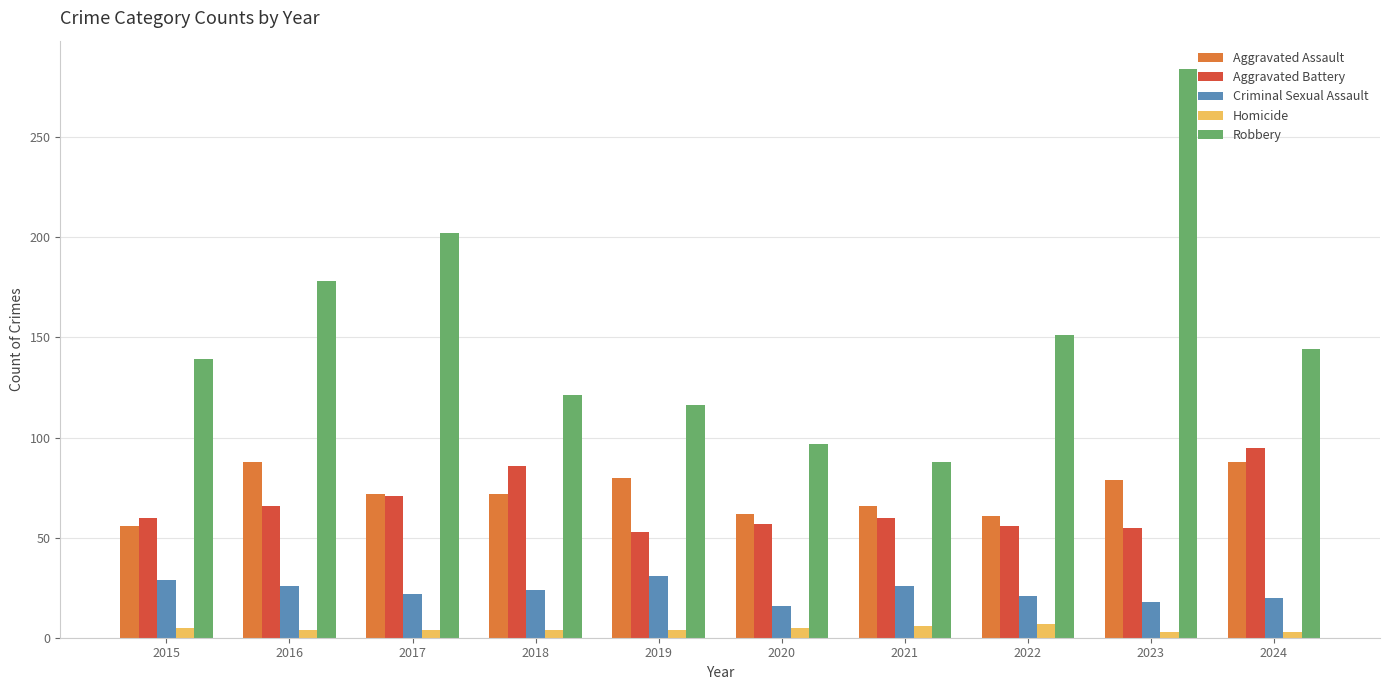

What is the approximate value of Homicide at 2022?

7